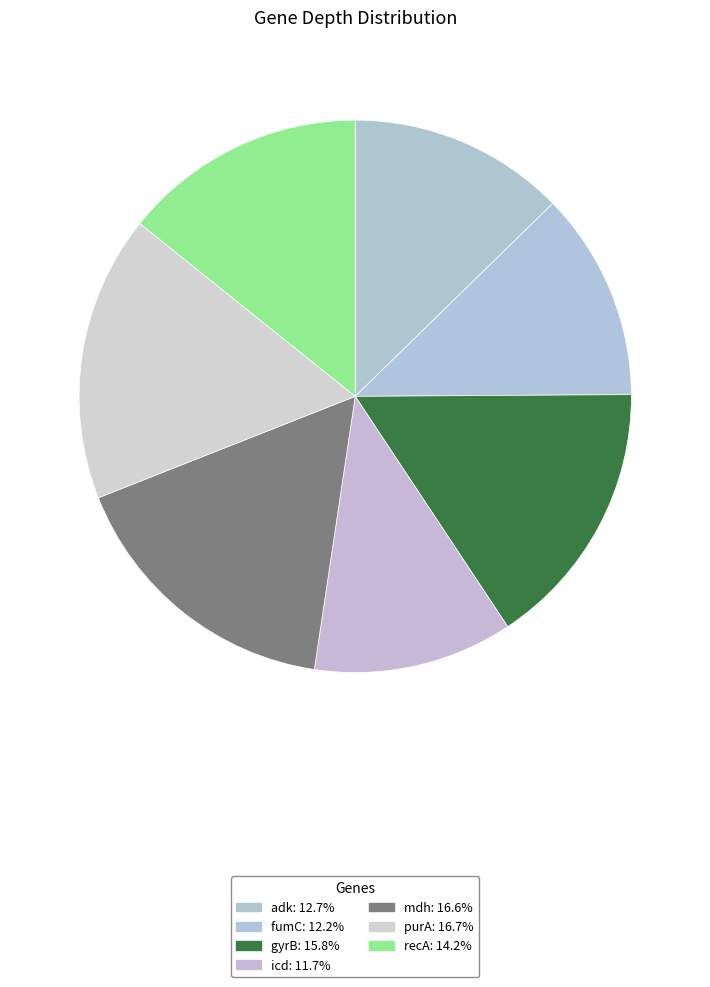

To the nearest percent, what portion does adk represent?

13%